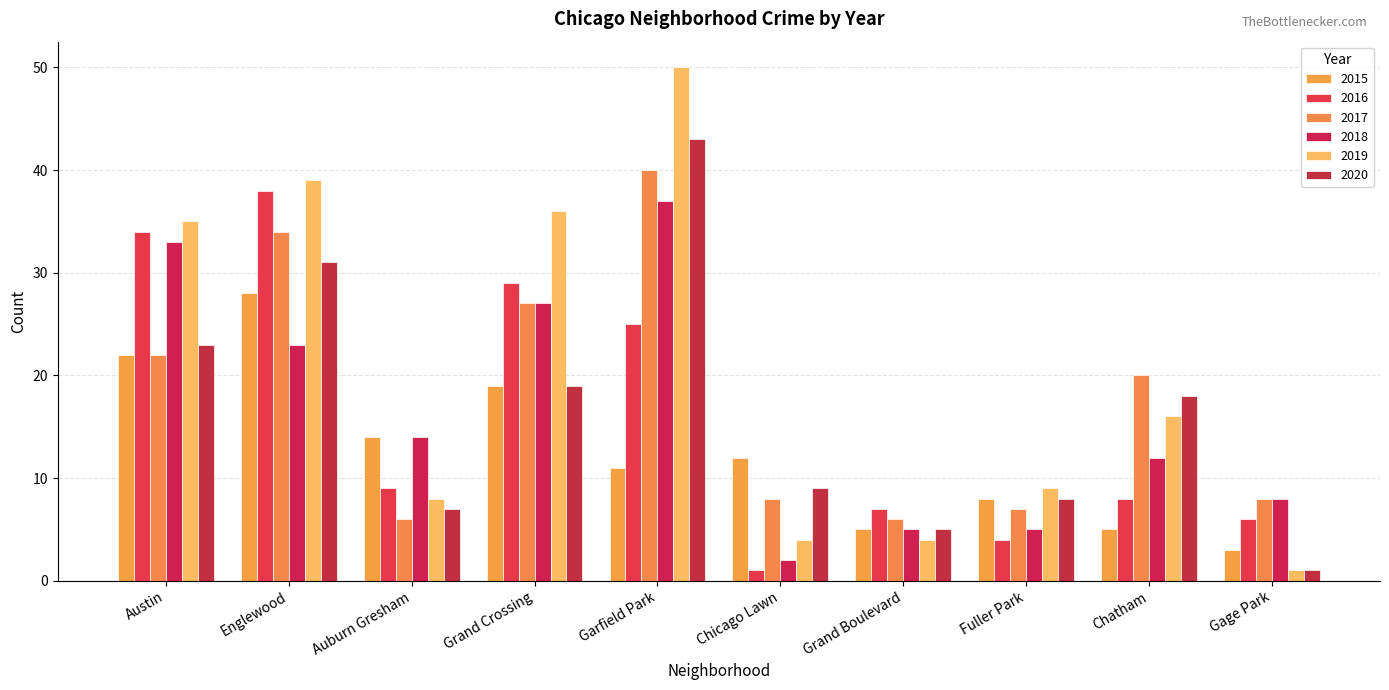

How many values in the 2015 series are below 12?

5